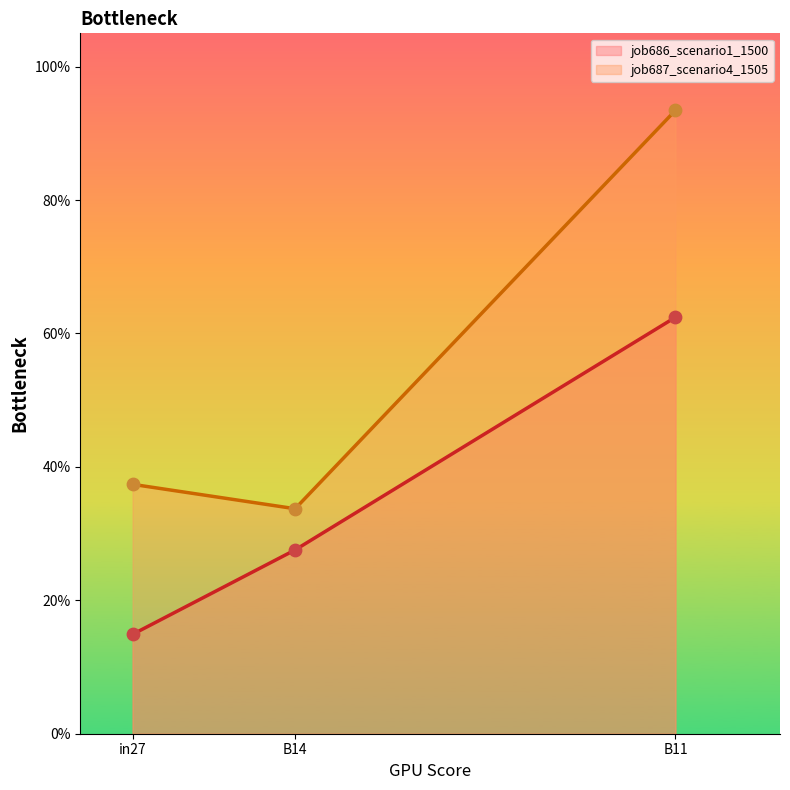

What are all the series names shown in the legend?

job686_scenario1_1500, job687_scenario4_1505